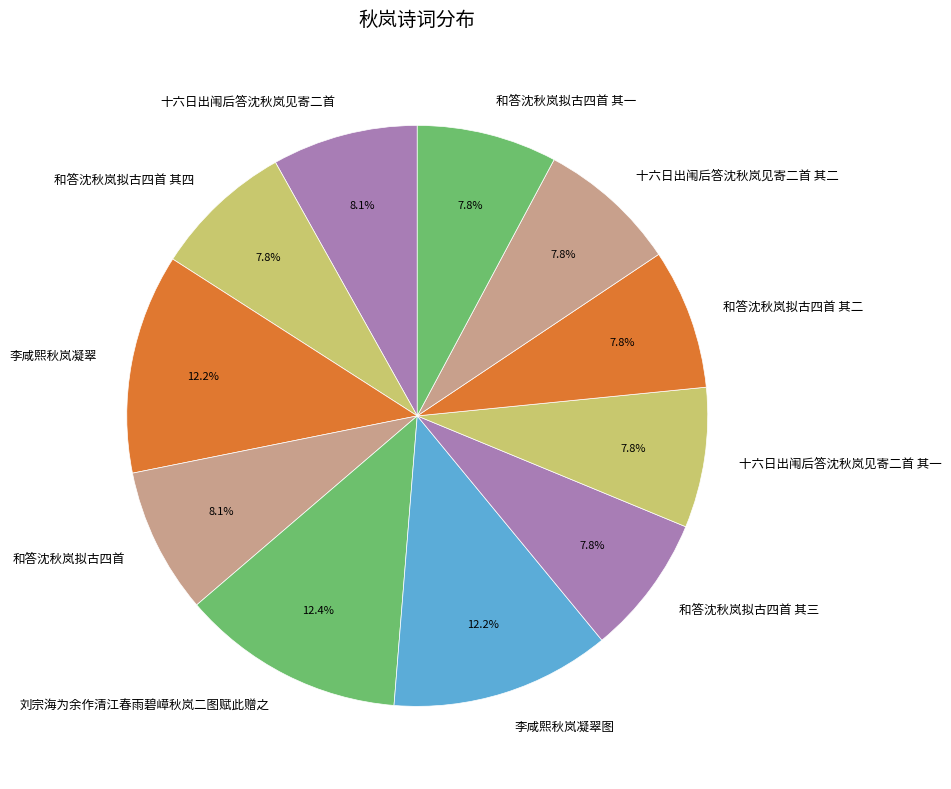

To the nearest percent, what portion does 十六日出闱后答沈秋岚见寄二首 其二 represent?

8%